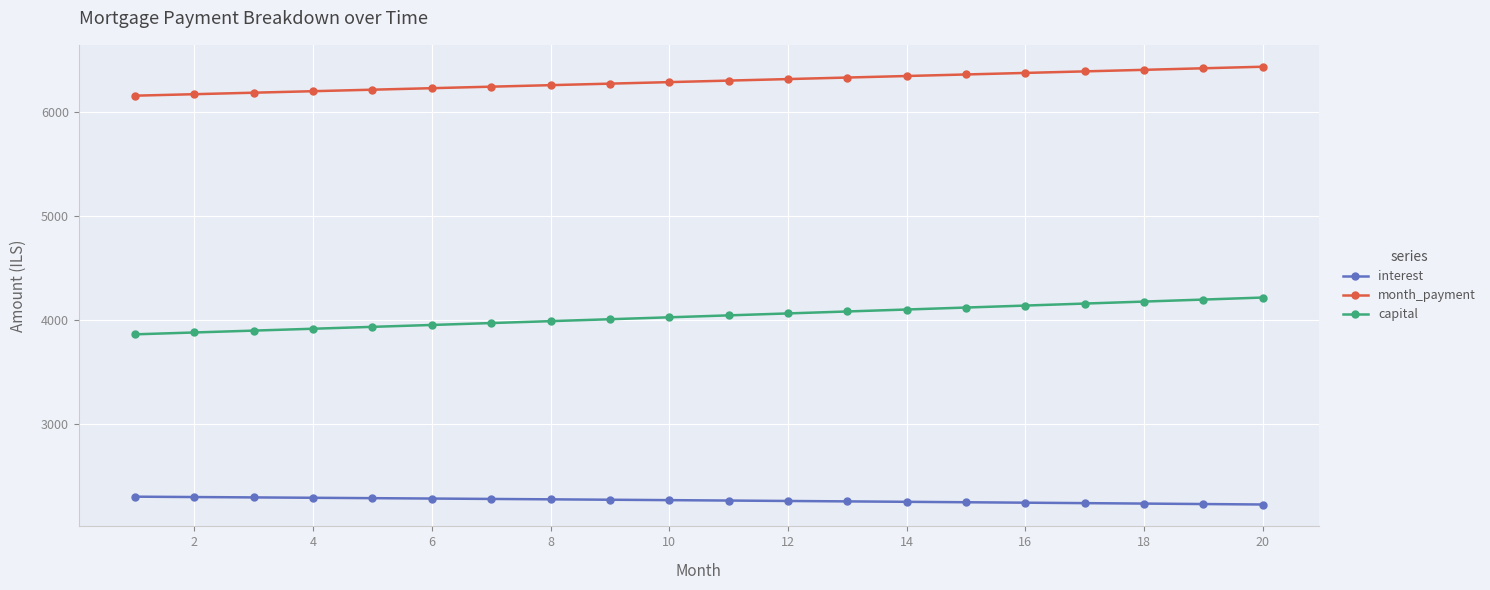

Rank the series by their maximum value, from lowest to highest.

interest, capital, month_payment